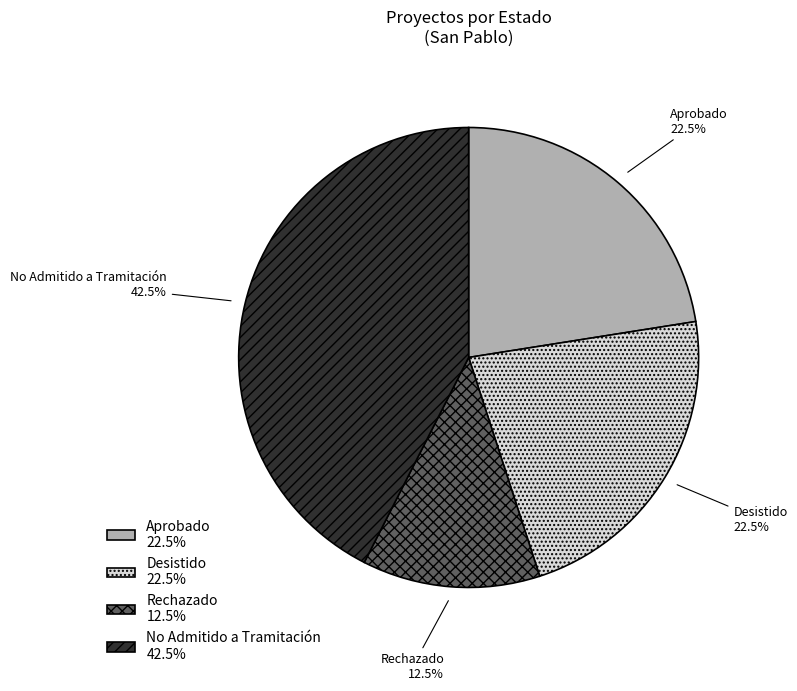

What is the ratio of the value at No Admitido a Tramitación to the value at Aprobado?

1.9